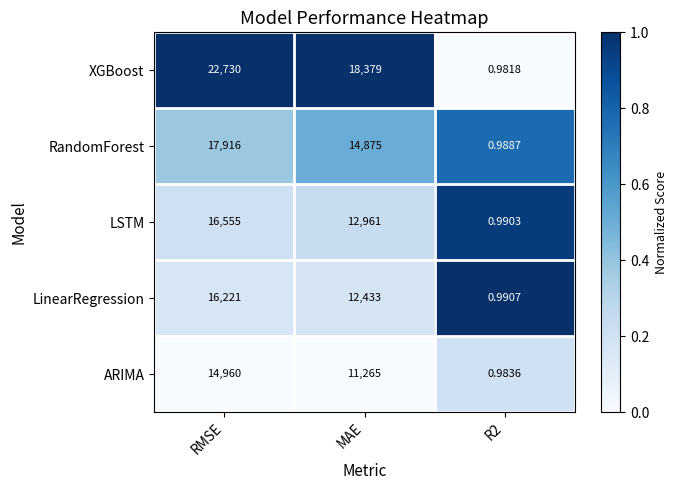

How many series are shown in this chart?

5